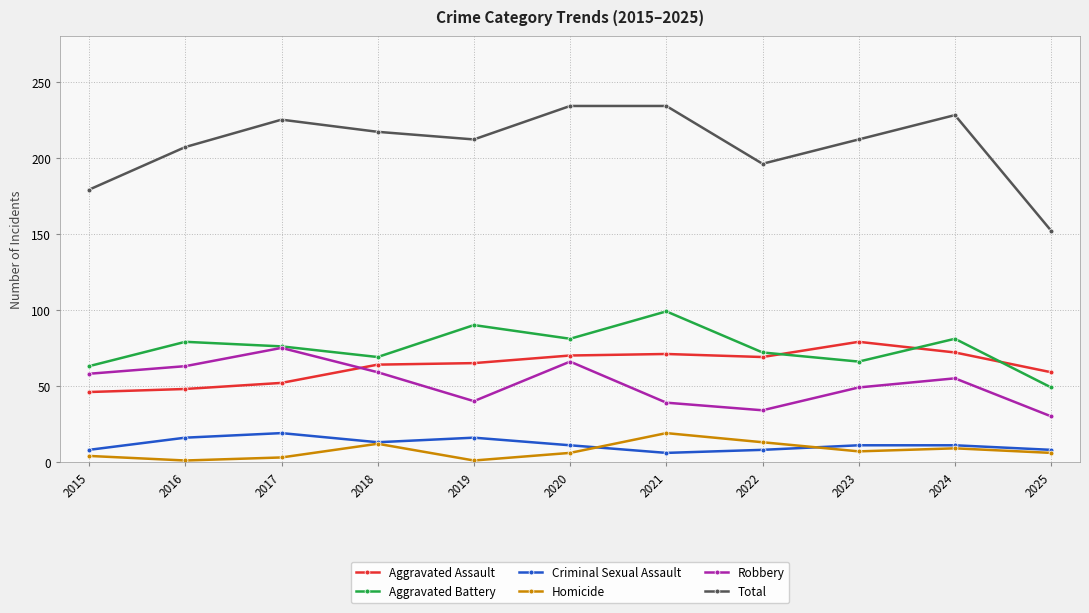

Between 2015 and 2024, which series saw the biggest shift?

Total